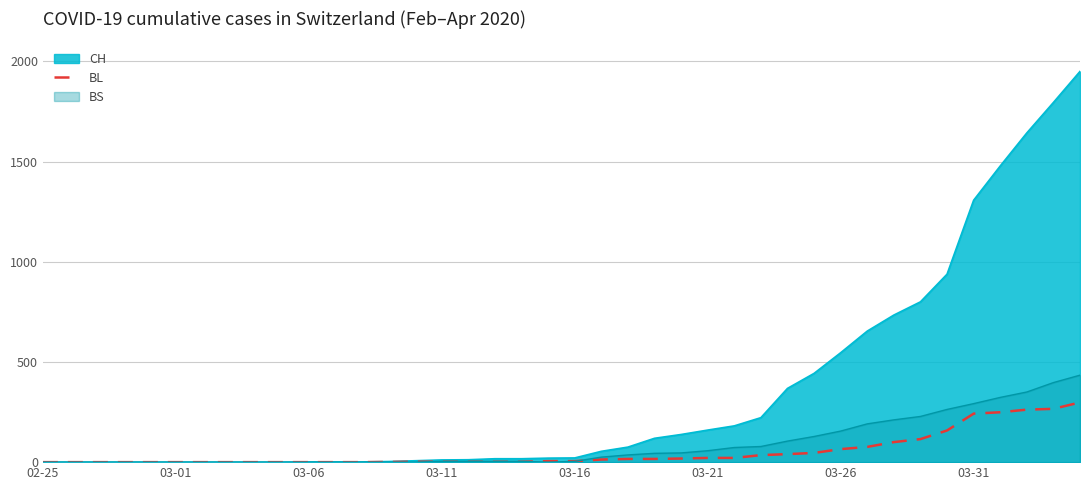

What is the greatest value displayed?

1950